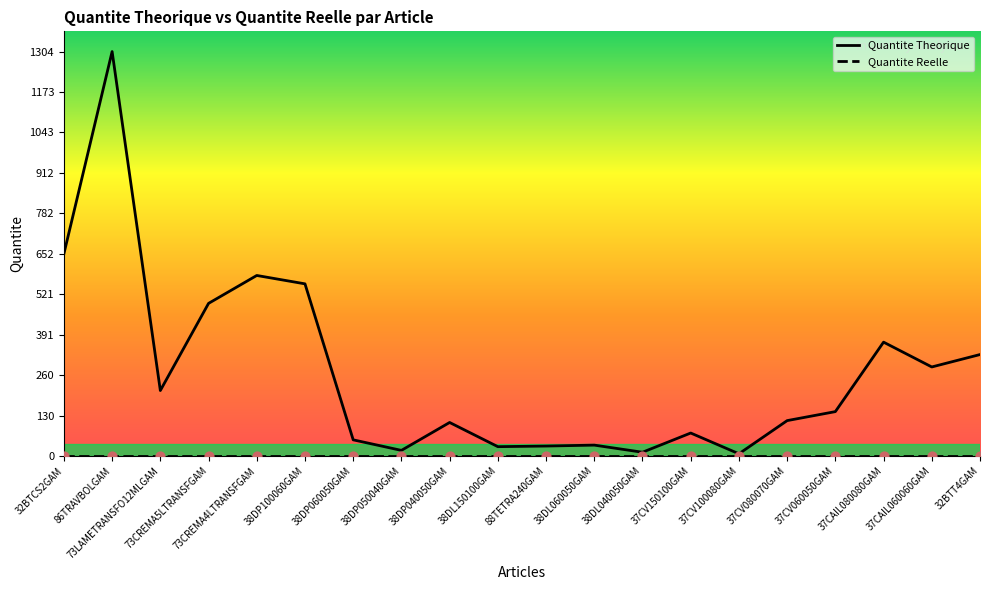

Which series has the largest total across all categories?

Quantite Theorique